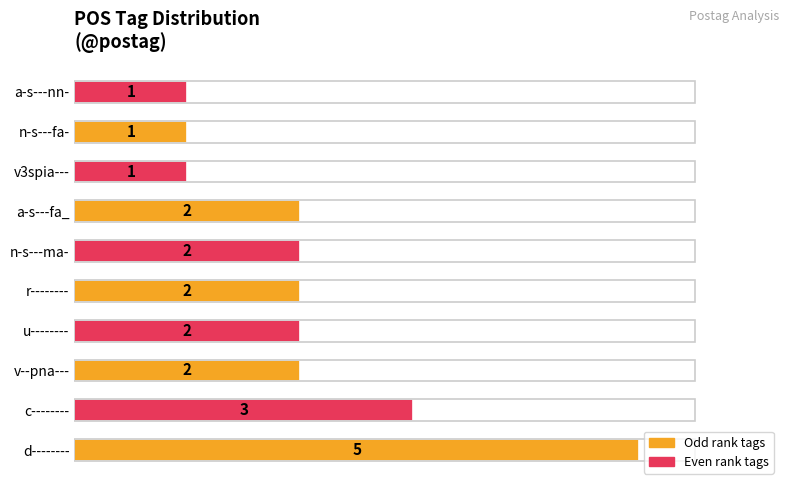

What is the ratio of the value at n-s---ma- to the value at v3spia---?

2.0